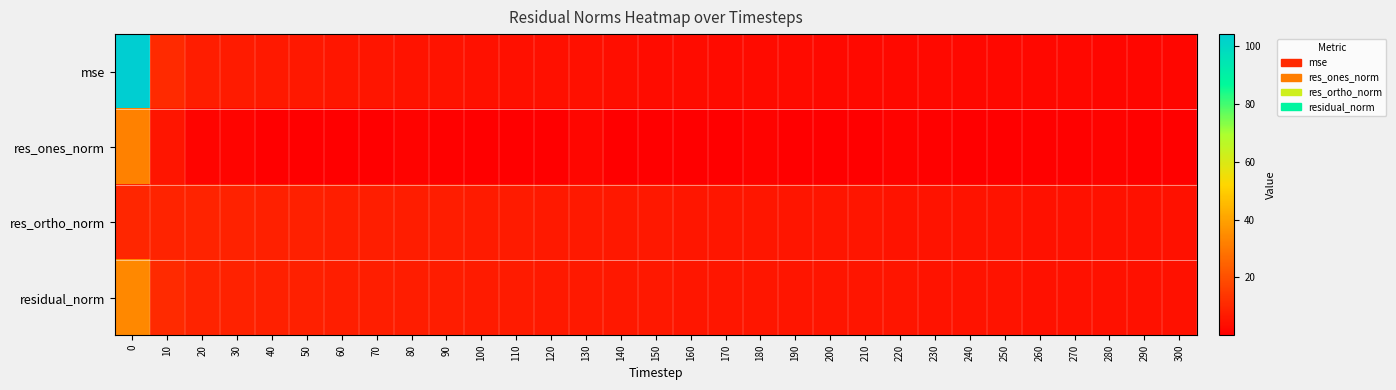

Reading left to right, list all the values displayed in this chart.

mse: 0=104.1	10=10.9	20=7.6	30=7.2	40=6.6	50=6.2	60=5.9	70=5.5	80=5.3	90=5.0	100=4.7	110=4.5	120=4.2	130=4.3	140=3.7	150=3.5	160=3.4	170=3.2	180=3.1	190=2.9	200=2.8	210=2.6	220=2.6	230=2.5	240=2.3	250=2.2	260=2.2	270=2.1	280=2.0	290=1.9	300=1.9
res_ones_norm: 0=32.3	10=5.7	20=1.3	30=1.4	40=0.3	50=0.0	60=0.2	70=0.1	80=0.9	90=0.5	100=0.3	110=0.2	120=0.2	130=1.8	140=0.2	150=0.2	160=0.3	170=0.0	180=1.2	190=0.2	200=0.2	210=0.3	220=1.2	230=0.8	240=0.4	250=0.4	260=0.7	270=0.6	280=0.9	290=0.6	300=0.7
res_ortho_norm: 0=10.0	10=9.3	20=9.0	30=8.8	40=8.5	50=8.3	60=8.0	70=7.8	80=7.6	90=7.4	100=7.2	110=7.0	120=6.8	130=6.6	140=6.4	150=6.2	160=6.1	170=5.9	180=5.8	190=5.6	200=5.5	210=5.4	220=5.3	230=5.1	240=5.0	250=4.9	260=4.8	270=4.7	280=4.7	290=4.6	300=4.5
residual_norm: 0=33.8	10=10.9	20=9.1	30=8.9	40=8.5	50=8.3	60=8.0	70=7.8	80=7.6	90=7.4	100=7.2	110=7.0	120=6.8	130=6.8	140=6.4	150=6.2	160=6.1	170=5.9	180=5.9	190=5.6	200=5.5	210=5.4	220=5.4	230=5.2	240=5.0	250=4.9	260=4.9	270=4.8	280=4.7	290=4.6	300=4.6